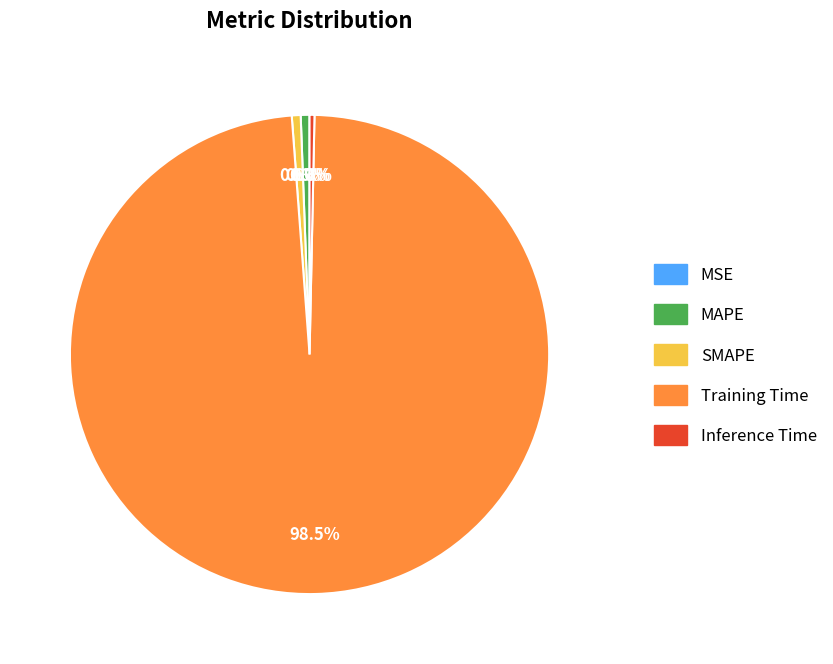

What percentage do SMAPE and MAPE together represent?

1.2%